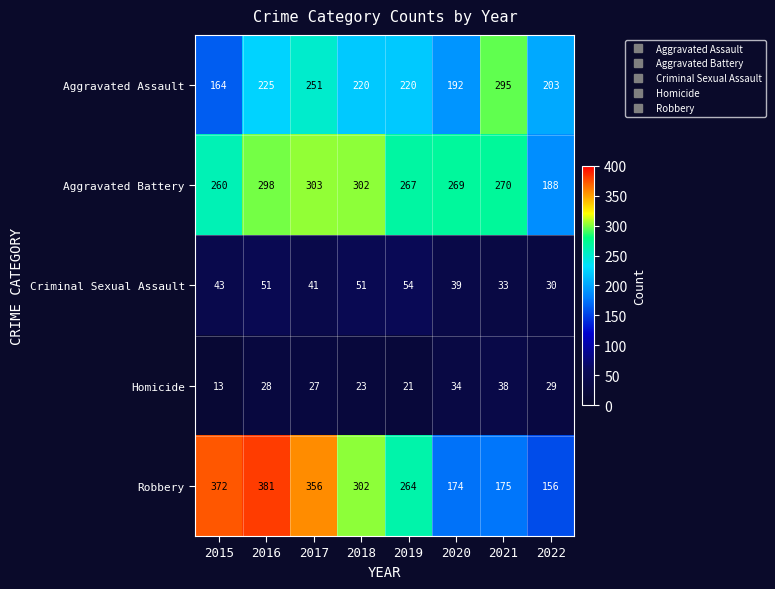

Which category has the highest value across all series?

2016